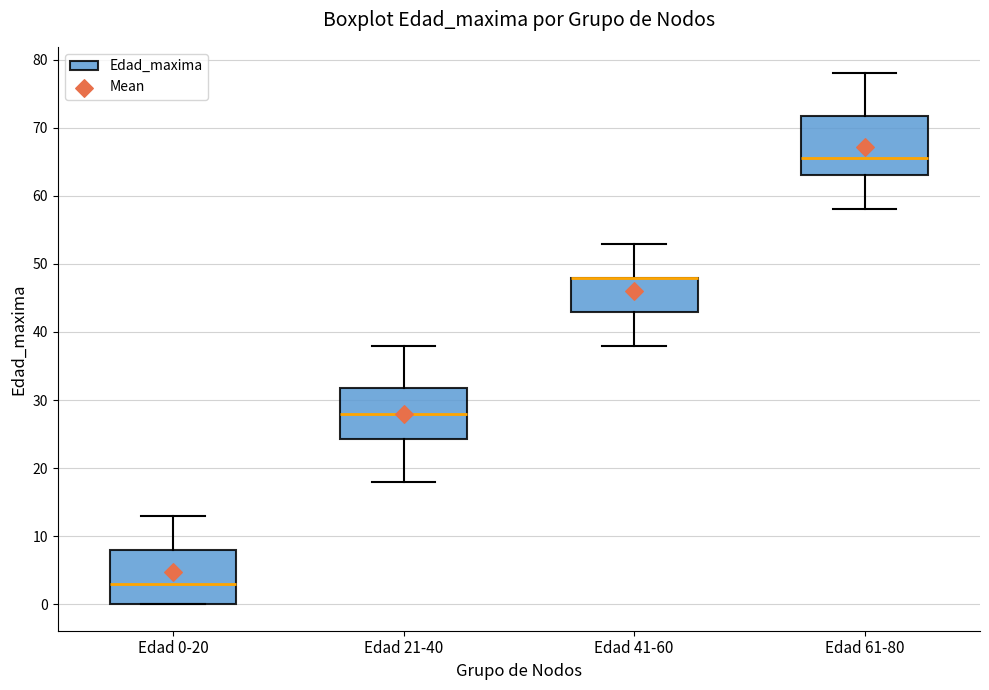

Reading left to right, transcribe this box plot: for each box, give where its median line is, the range the box spans, and where its two whiskers end, as read against the y-axis. The values are not printed on the chart, so give them approximately, as read against the axis.

Edad 0-20: median 3, box 0 to 8, whiskers 0 to 13
Edad 21-40: median 28, box 24 to 32, whiskers 18 to 38
Edad 41-60: median 48 (drawn on the box's upper edge), box 43 to 48, whiskers 38 to 53
Edad 61-80: median 66, box 63 to 72, whiskers 58 to 78